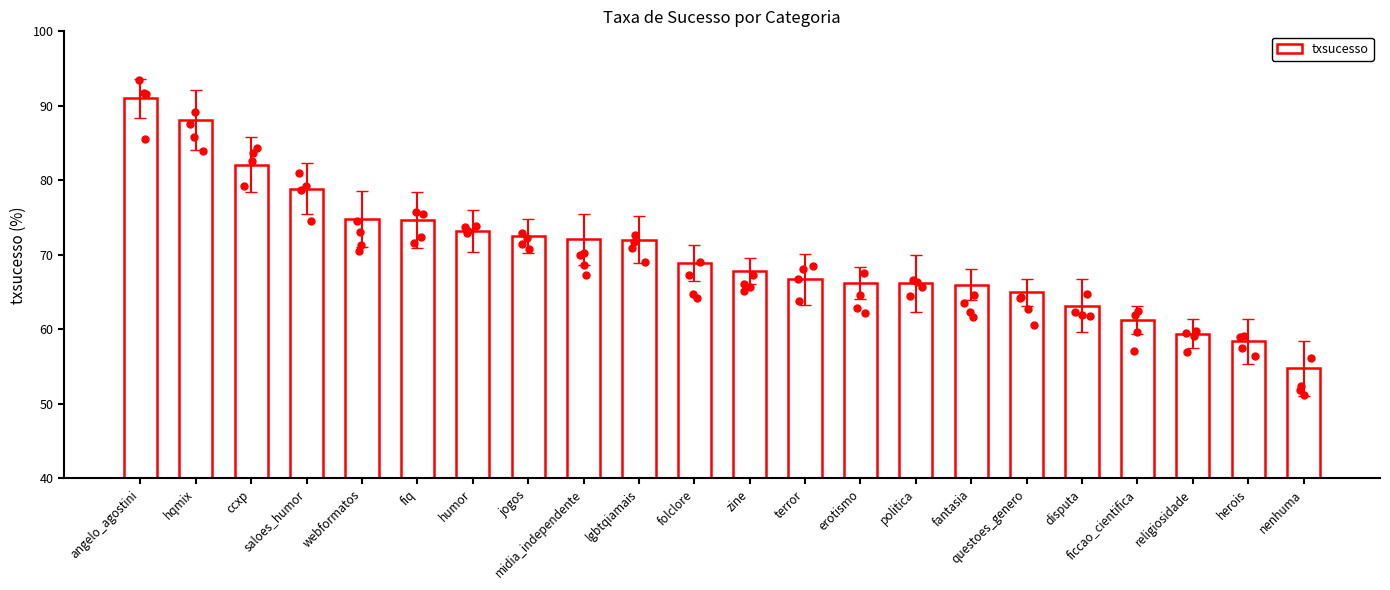

Which has a higher value, angelo_agostini or webformatos?

angelo_agostini